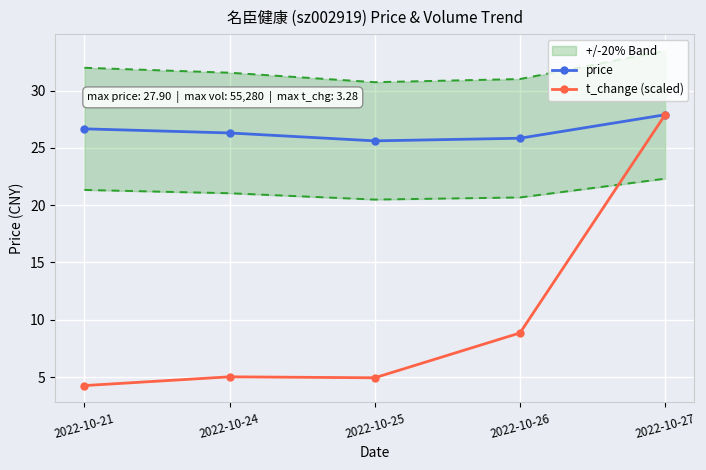

Read the t_change (scaled) value at 2022-10-26.

8.8